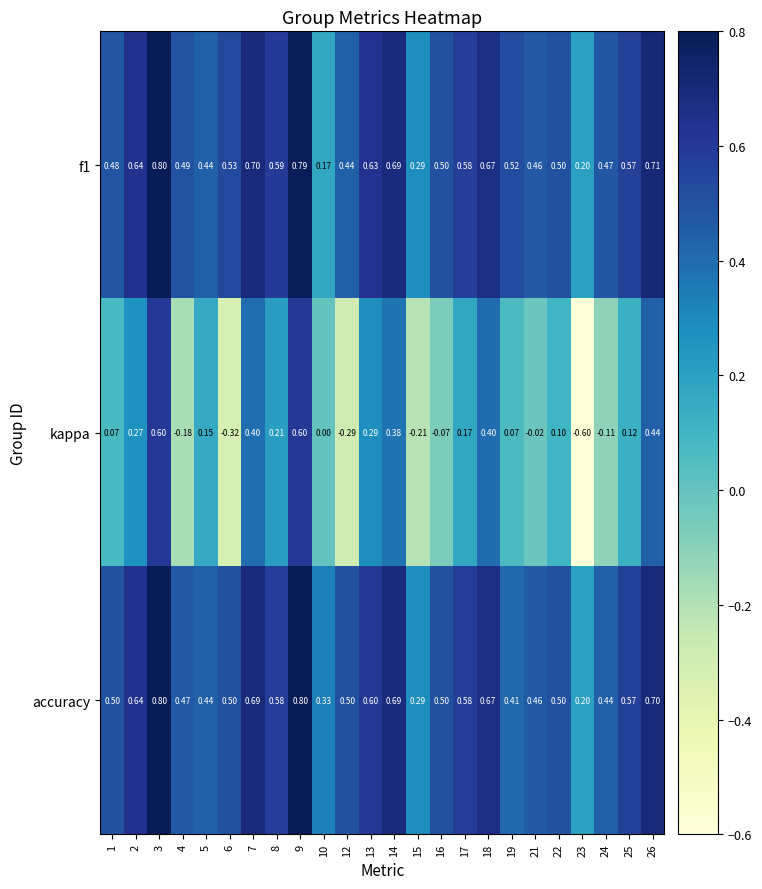

Which series changed the most between 1 and 24?

kappa